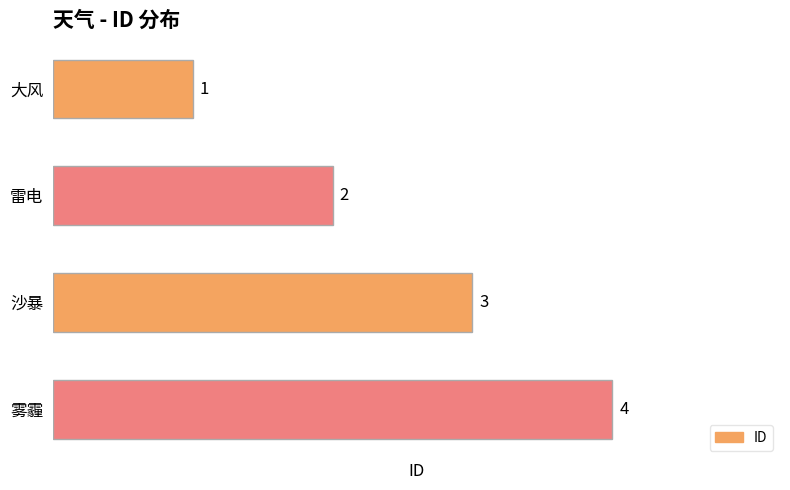

At which label is the value closest to 2?

雷电